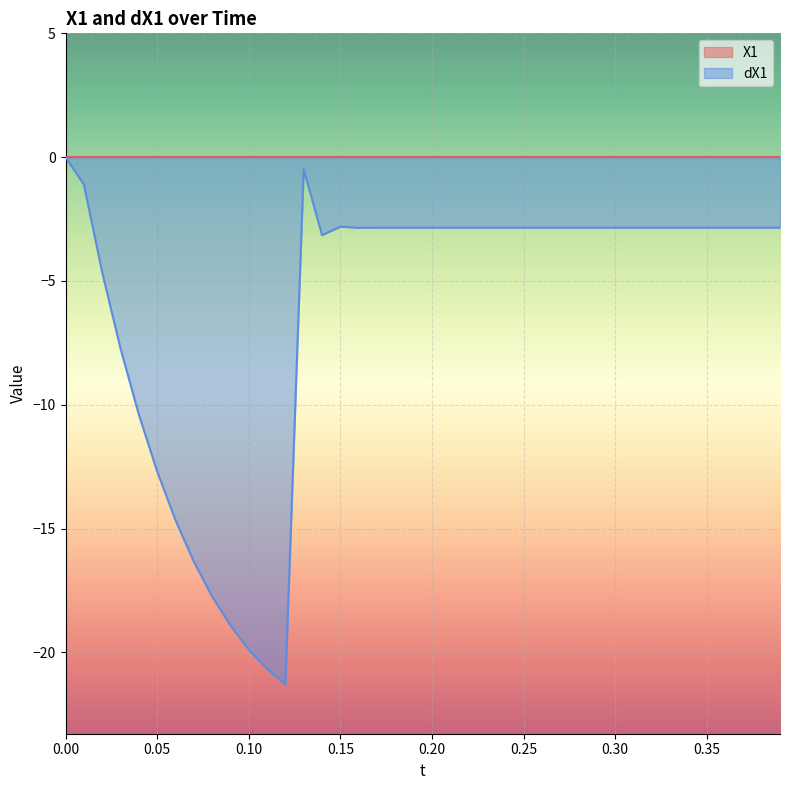

What is the sum of all values?

-240.8